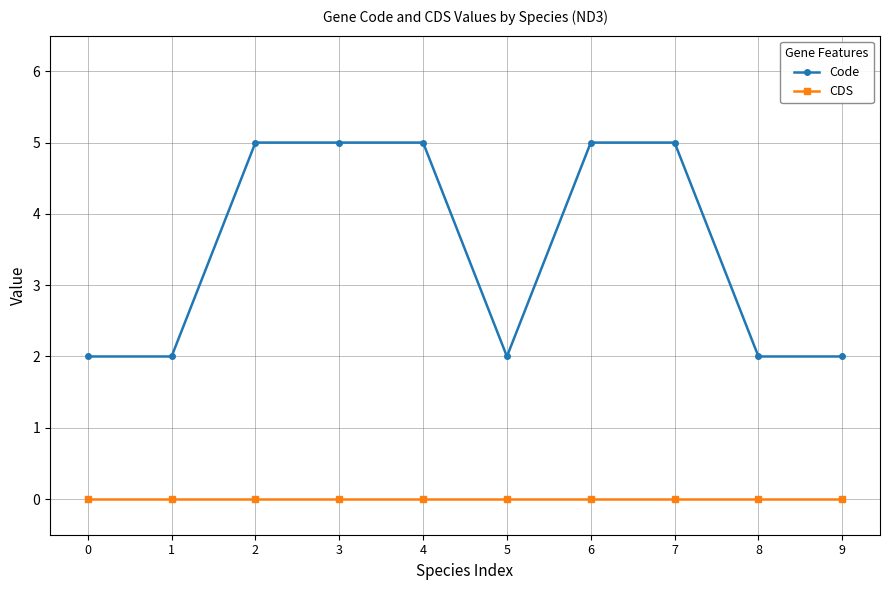

Reading left to right, list all the values displayed in this chart.

Code: 2	2	5	5	5	2	5	5	2	2
CDS: 0	0	0	0	0	0	0	0	0	0